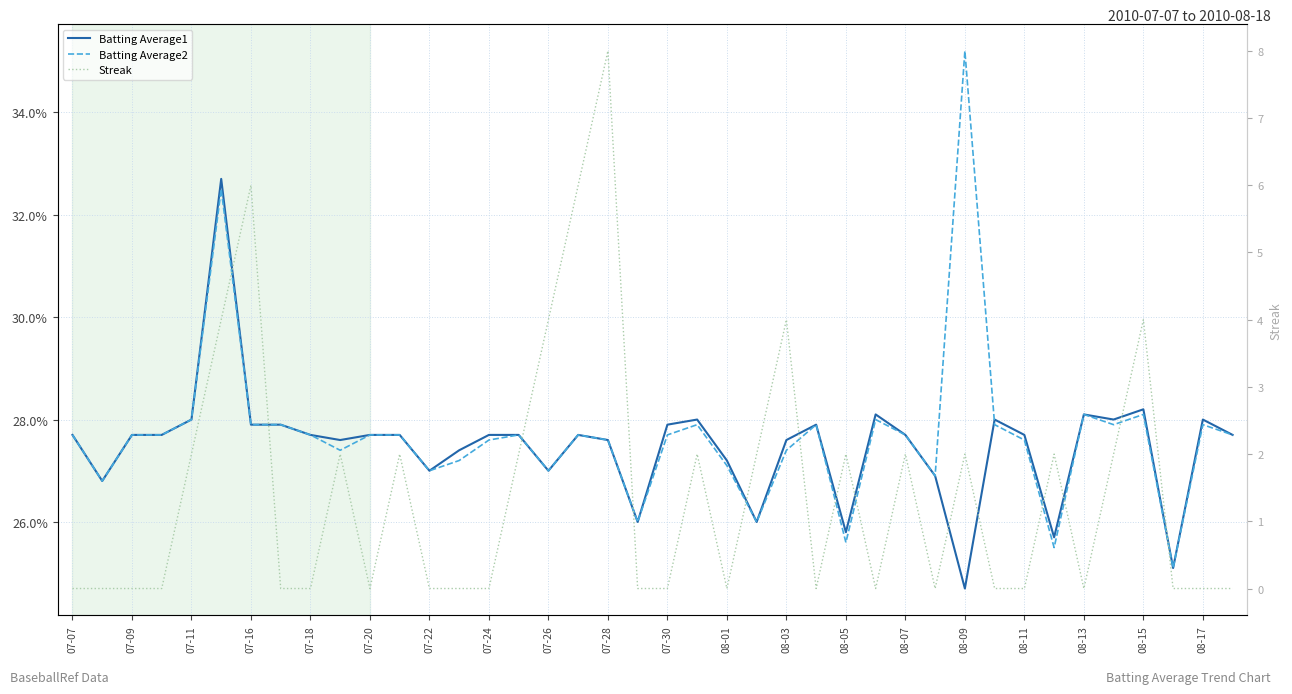

How many categories are shown in the chart?

40